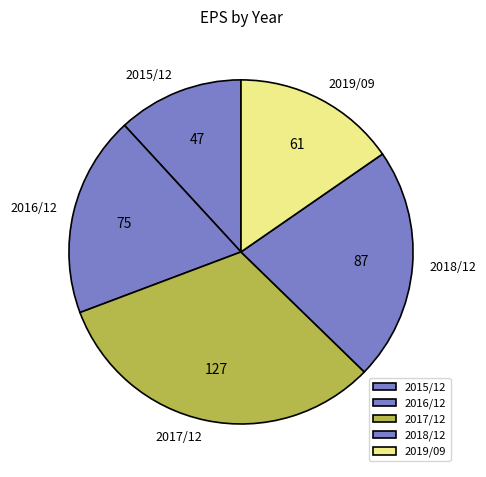

Which slice is the largest?

2017/12